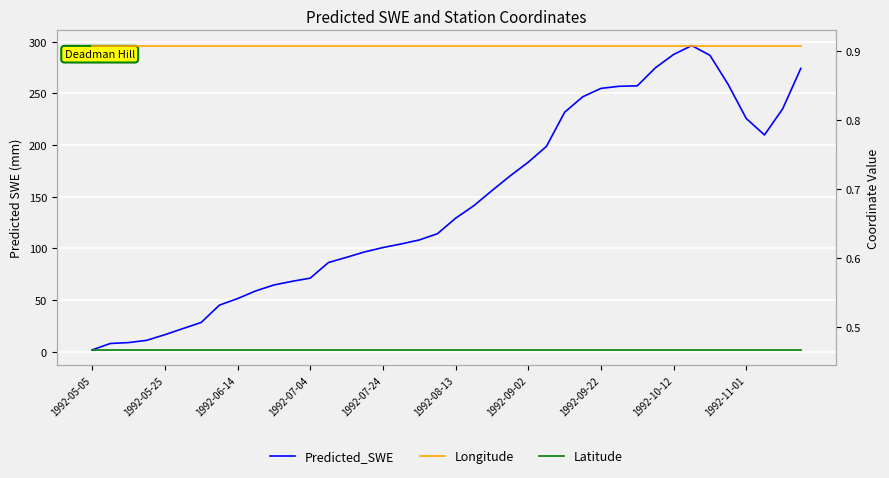

Is the value of Longitude at 33 greater than the value of Predicted_SWE at 1992-09-02?

No